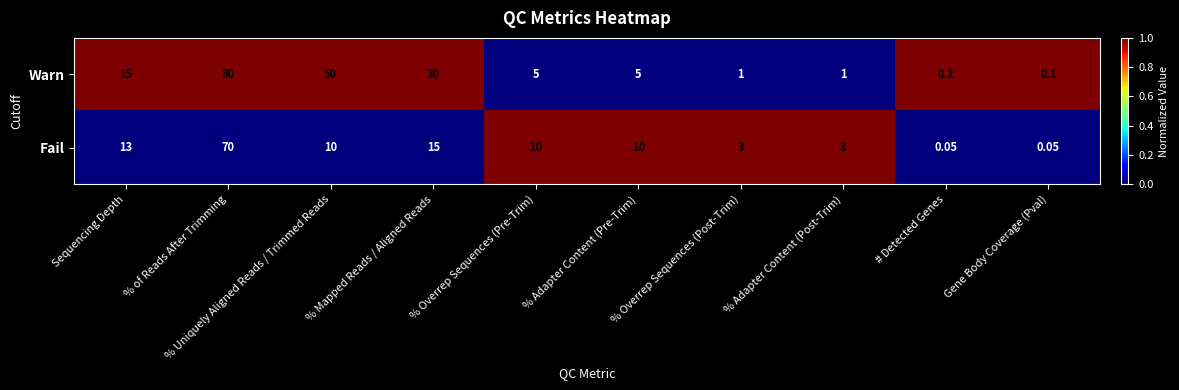

At which label is Fail closest to 35?

% Mapped Reads / Aligned Reads